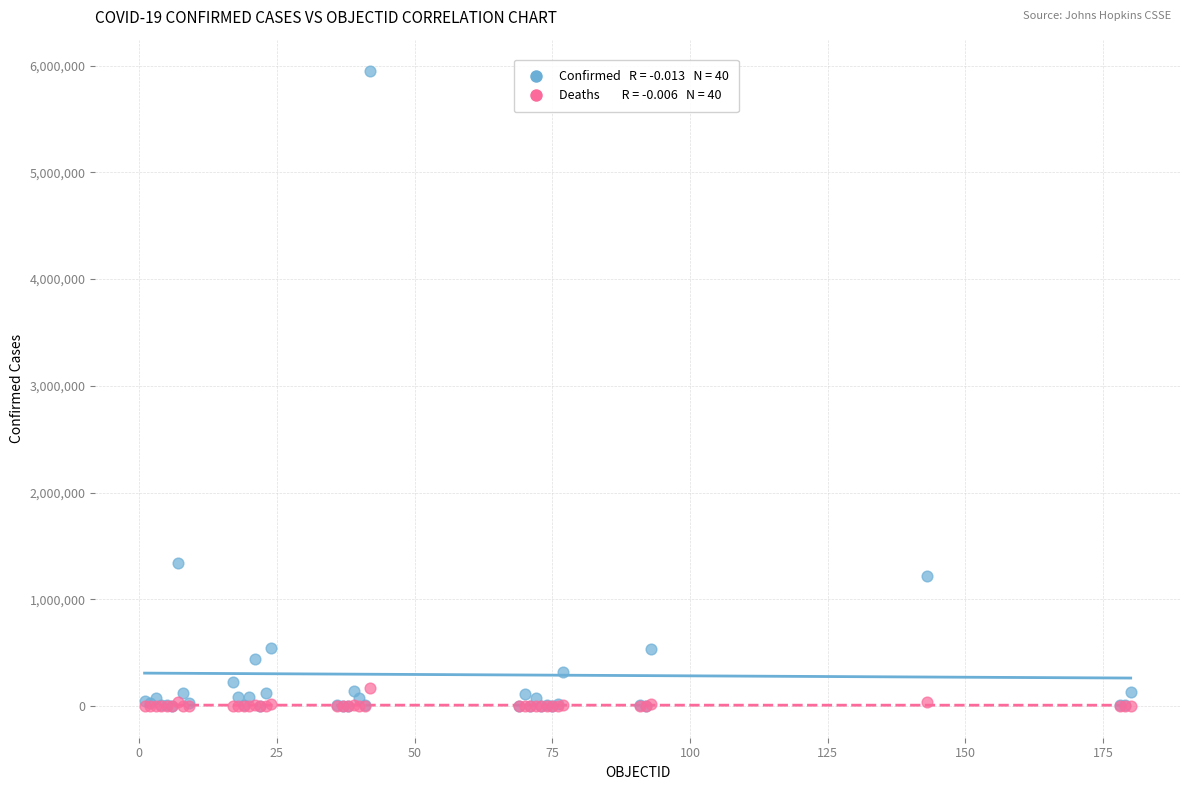

Across all series, what Y value is closest to 2972924?

1339337